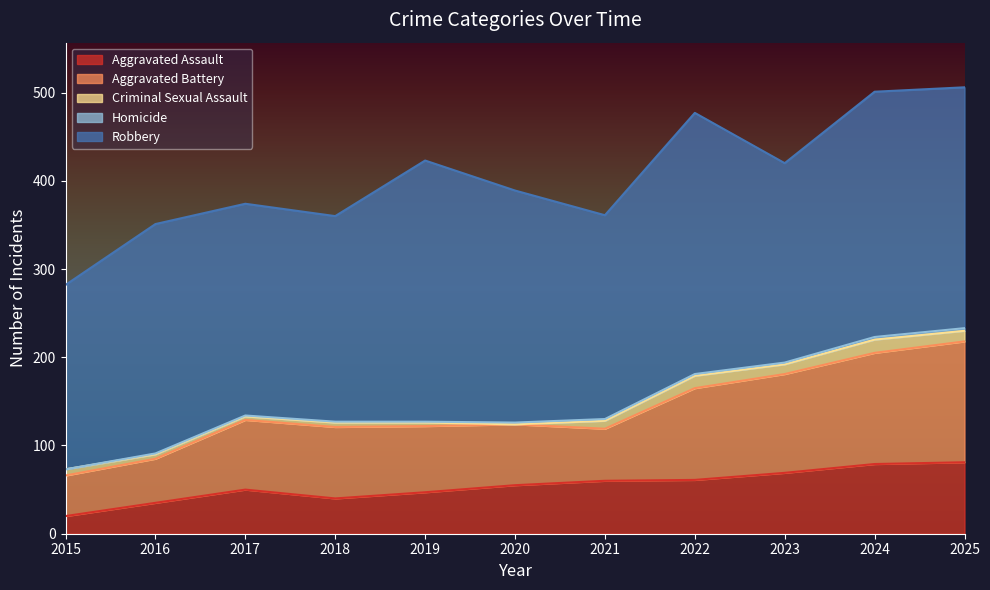

What is the sum of all Criminal Sexual Assault values?

86